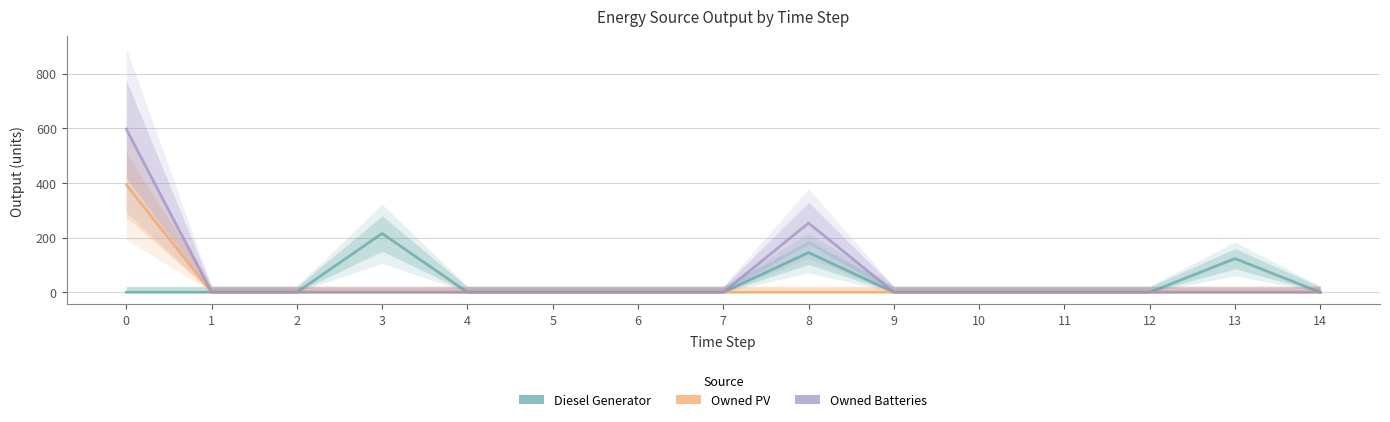

List the series in order of their overall mean, lowest first.

Owned PV, Diesel Generator, Owned Batteries